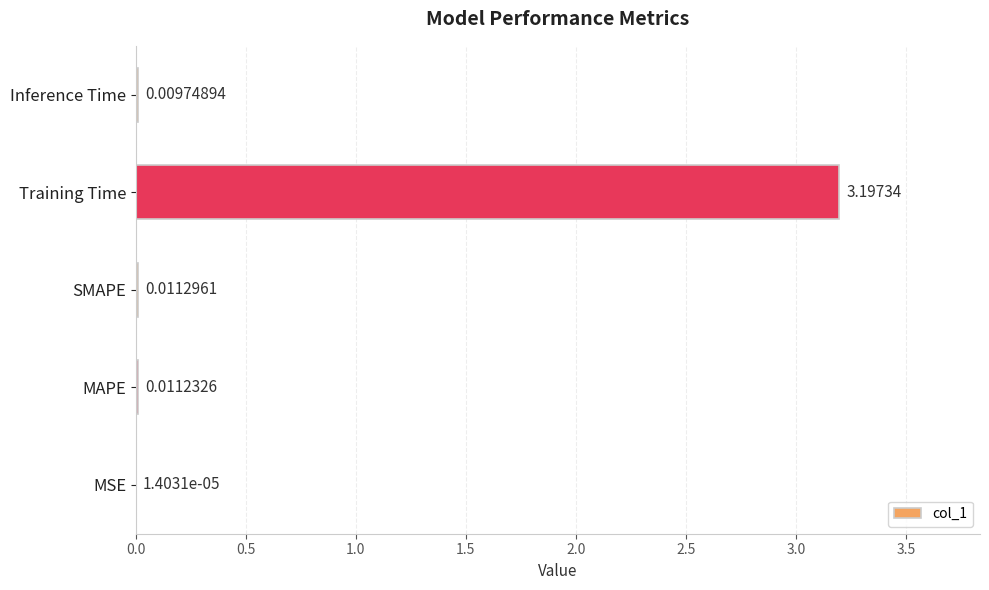

At which label is the value closest to 1?

SMAPE